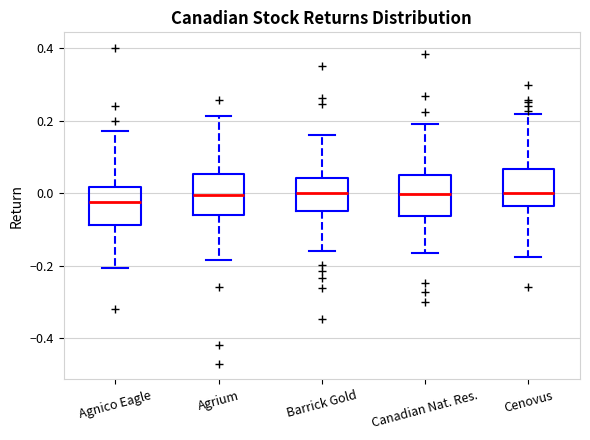

Reading left to right, transcribe this box plot: for each box, give where its median line is, the range the box spans, and where its two whiskers end, as read against the y-axis. The values are not printed on the chart, so give them approximately, as read against the axis.

Agnico Eagle: median -0.02, box -0.08 to 0.02, whiskers -0.20 to 0.18
Agrium: median 0.00, box -0.06 to 0.06, whiskers -0.18 to 0.22
Barrick Gold: median 0.00, box -0.04 to 0.04, whiskers -0.16 to 0.16
Canadian Nat. Res.: median 0.00, box -0.06 to 0.04, whiskers -0.16 to 0.20
Cenovus: median 0.00, box -0.04 to 0.06, whiskers -0.18 to 0.22